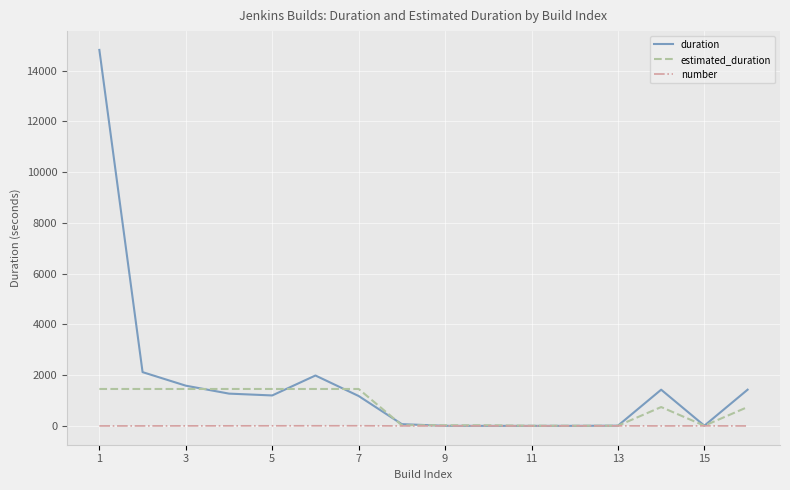

What is the maximum value for estimated_duration?

1457